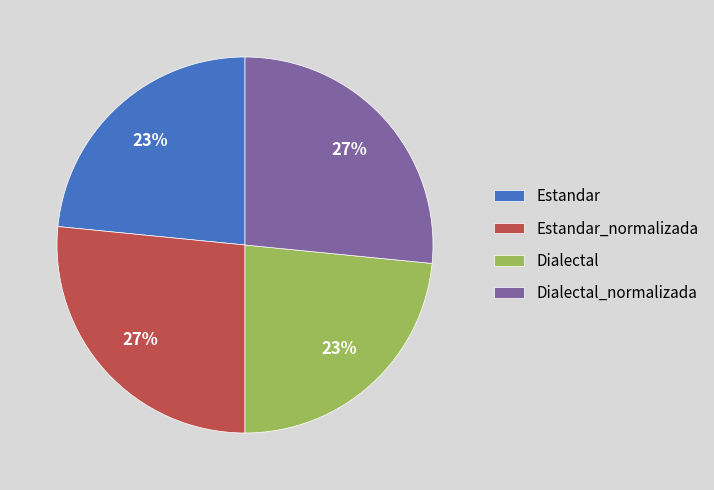

Is there any slice that represents more than half of the pie?

No